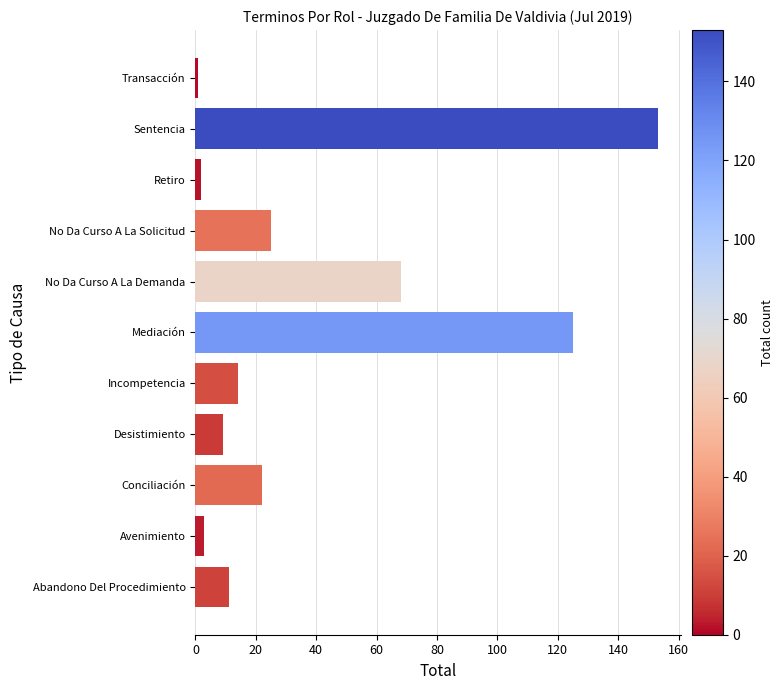

What is the difference between the second highest and minimum values?

124